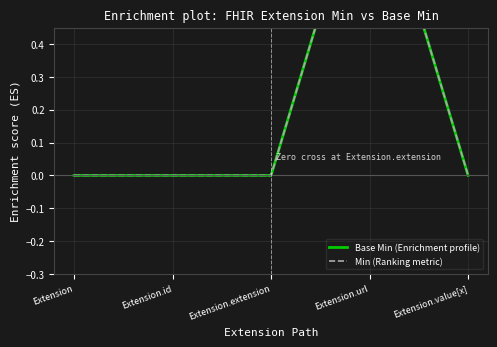

How many values in Min (Ranking metric) are above zero?

1